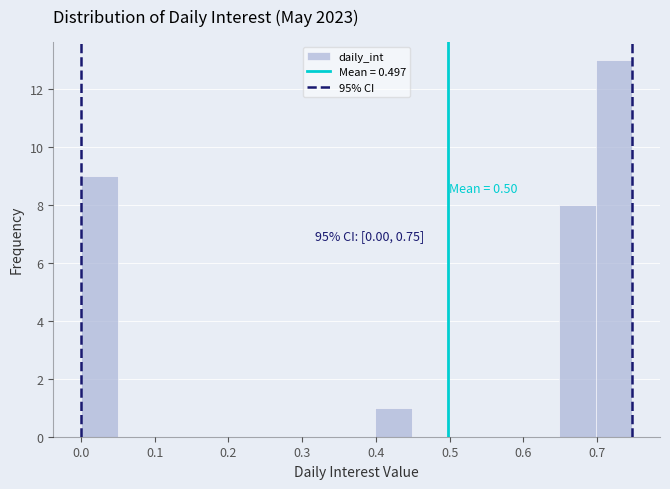

Which range on the x-axis has the tallest bar?

0.70 to 0.75